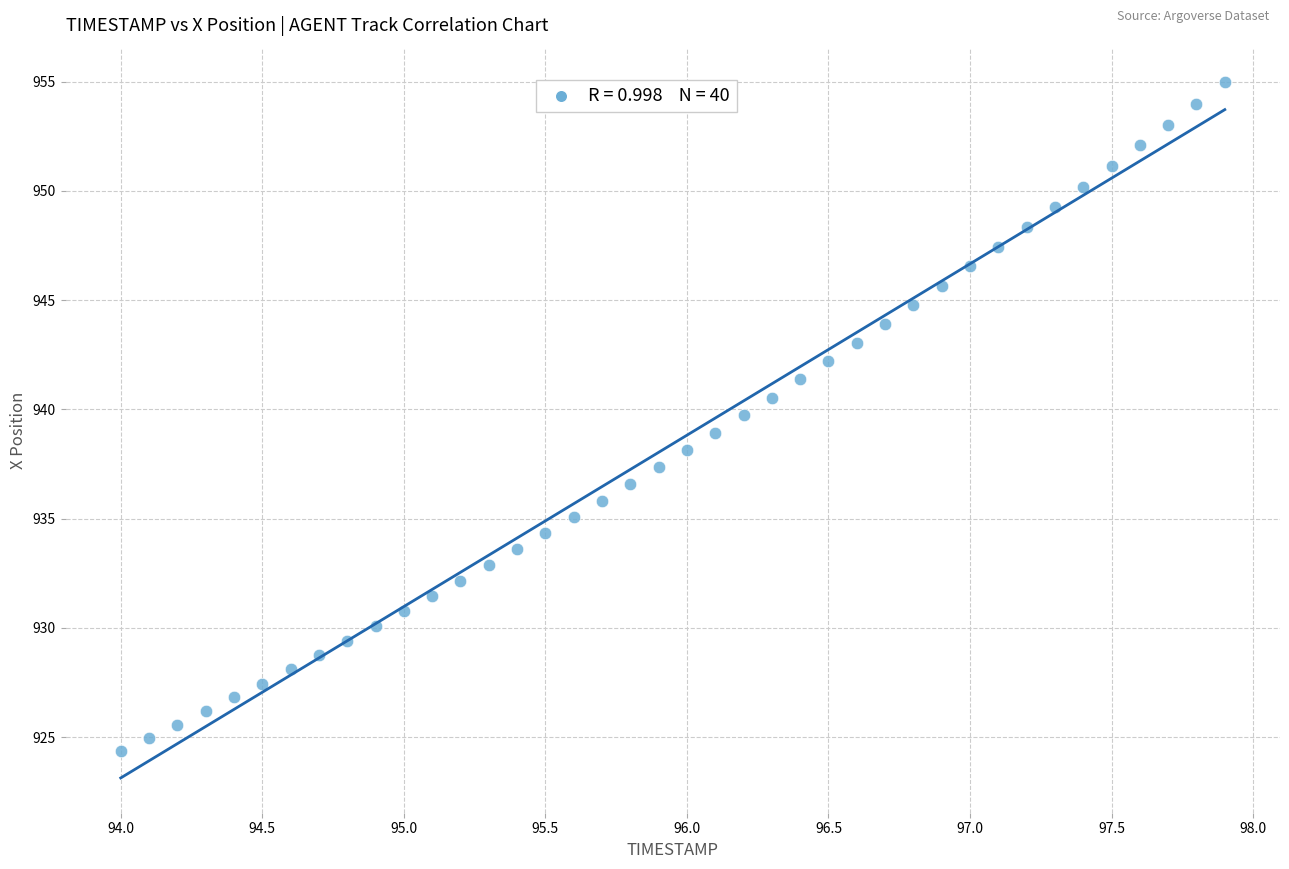

What is the range of Y values (max minus min)?

30.6